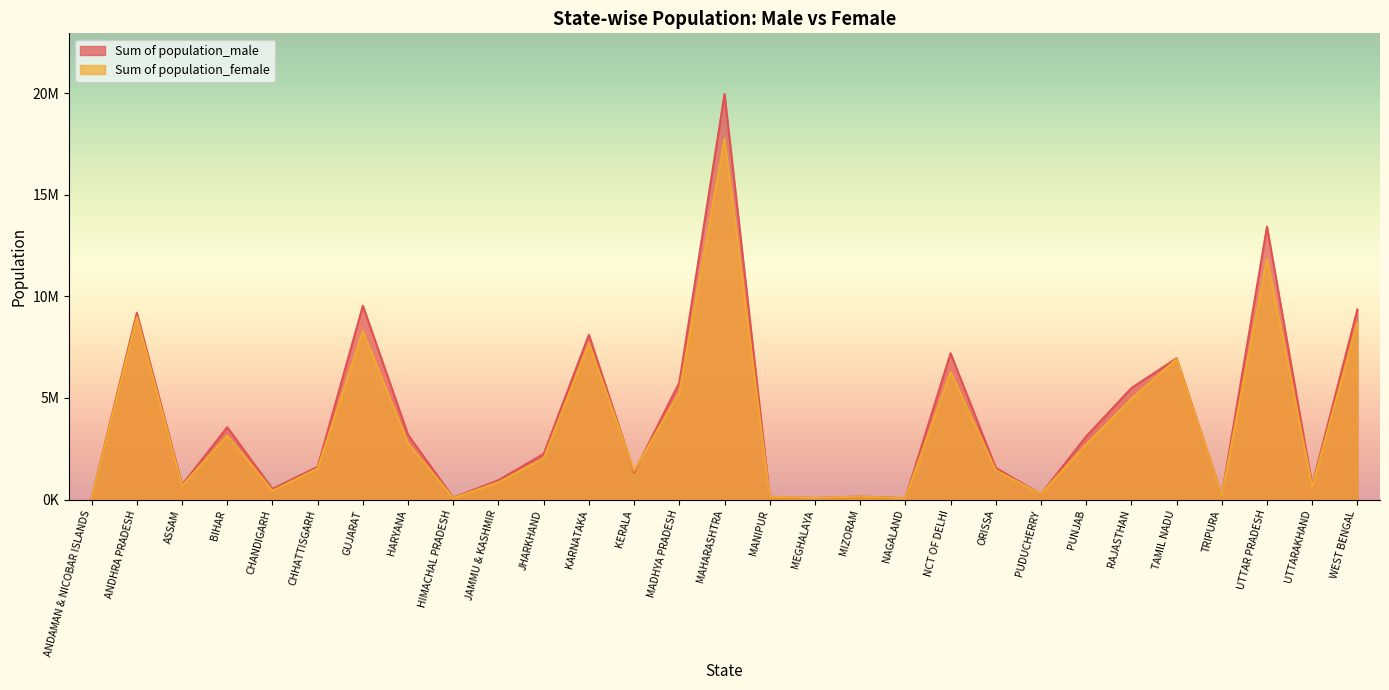

Rank the categories by Sum of population_female value from lowest to highest.

ANDAMAN & NICOBAR ISLANDS, NAGALAND, MEGHALAYA, HIMACHAL PRADESH, MANIPUR, MIZORAM, TRIPURA, PUDUCHERRY, CHANDIGARH, UTTARAKHAND, ASSAM, JAMMU & KASHMIR, KERALA, ORISSA, CHHATTISGARH, JHARKHAND, PUNJAB, HARYANA, BIHAR, RAJASTHAN, MADHYA PRADESH, NCT OF DELHI, TAMIL NADU, KARNATAKA, GUJARAT, WEST BENGAL, ANDHRA PRADESH, UTTAR PRADESH, MAHARASHTRA